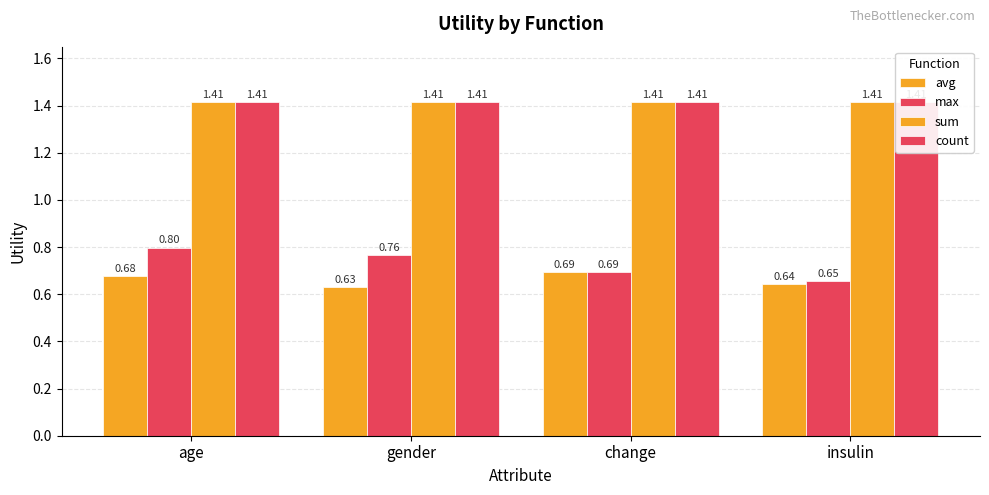

What is the difference between the max values at age and change?

0.1